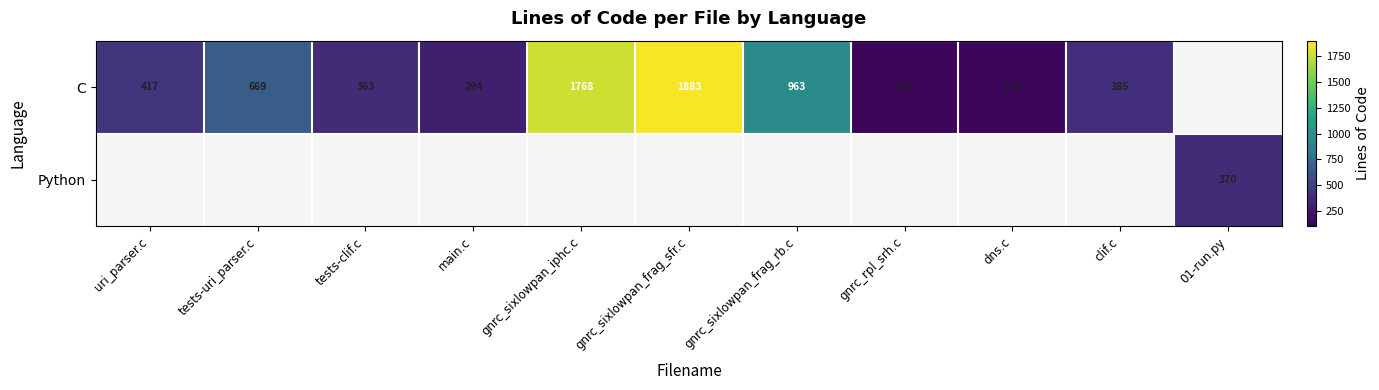

True or false: C has a value of 571.8 at clif.c.

False